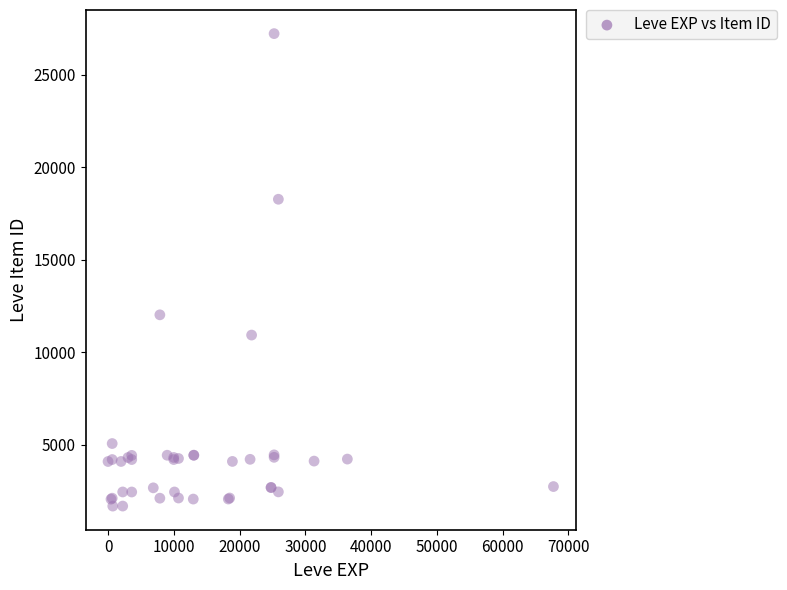

What Y value in the scatter plot is closest to 14448?

12018